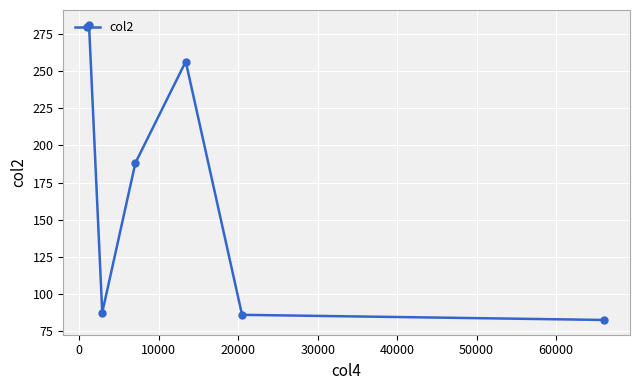

What is the maximum value shown in the chart?

281.0